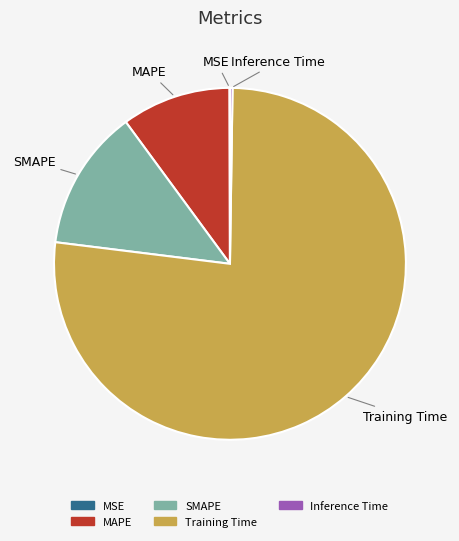

Which has a higher value, SMAPE or Training Time?

Training Time